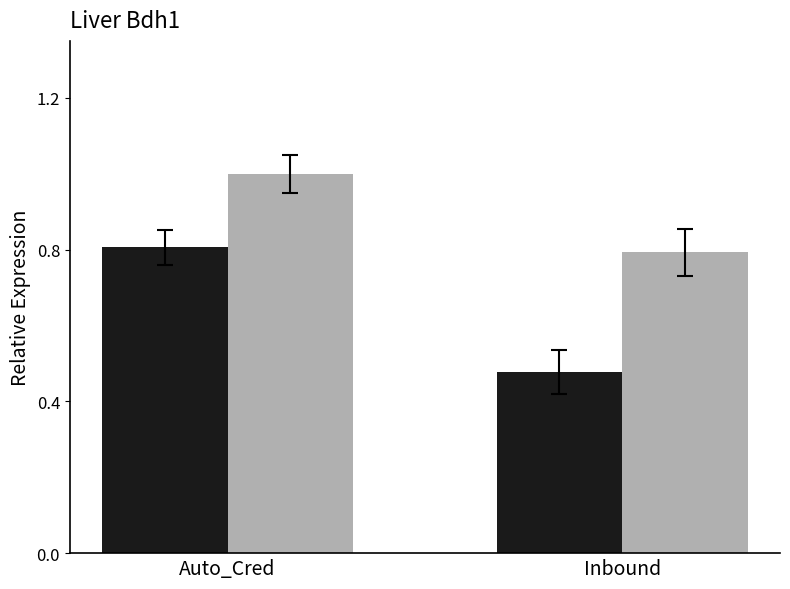

What is the label of the 2nd bar from the left?

Inbound